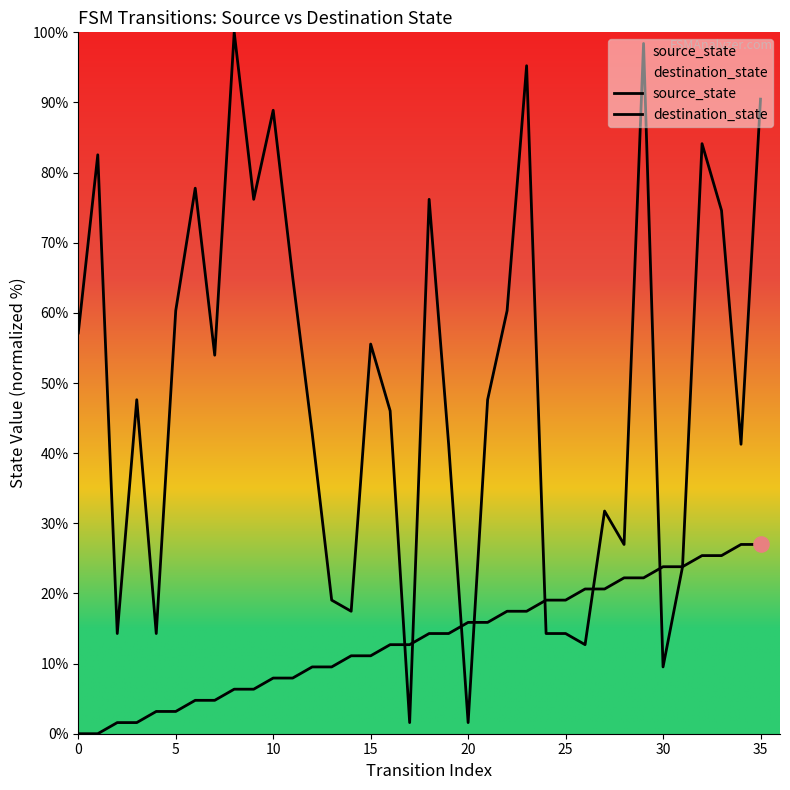

Which series contains the lowest Y value?

source_state